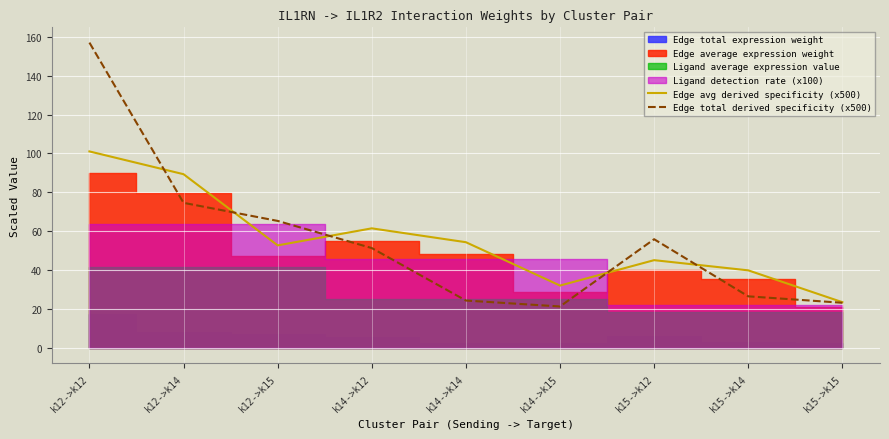

True or false: Edge avg derived specificity (x500) has more than 0 interior local peaks.

True